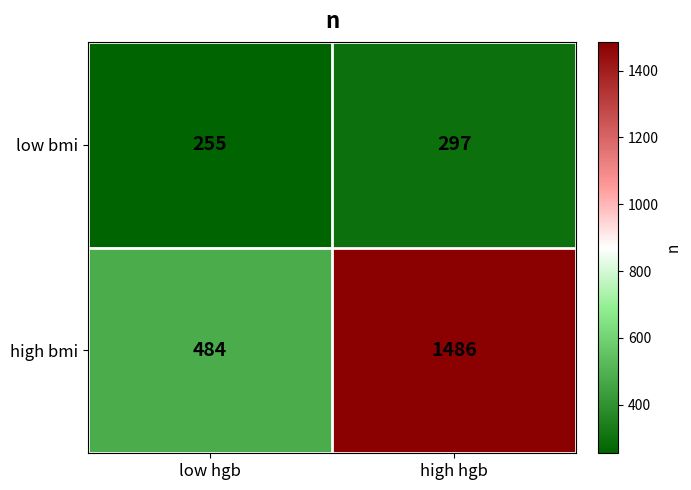

What is the difference between the maximum and minimum values in the high bmi series?

1002